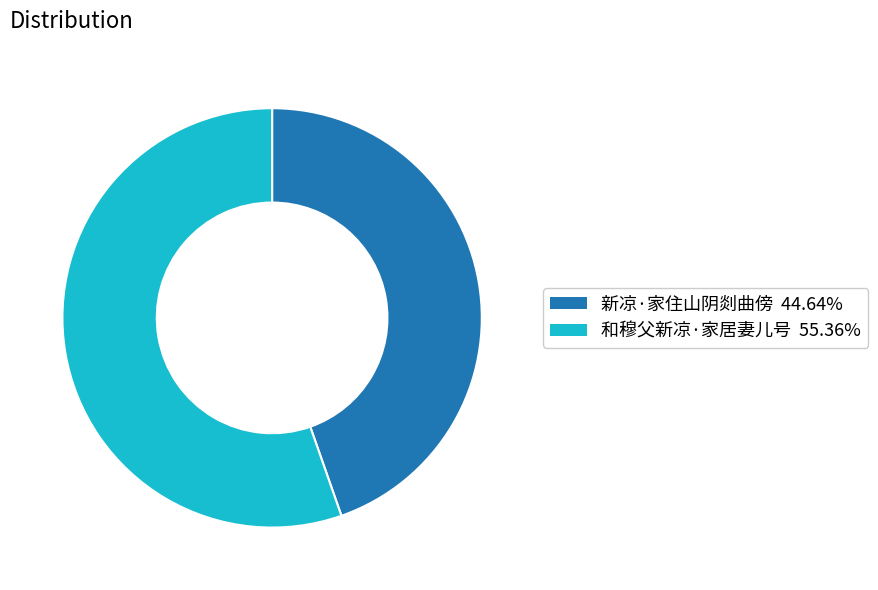

Between 和穆父新凉·家居妻儿号 and 新凉·家住山阴剡曲傍, which is larger?

和穆父新凉·家居妻儿号